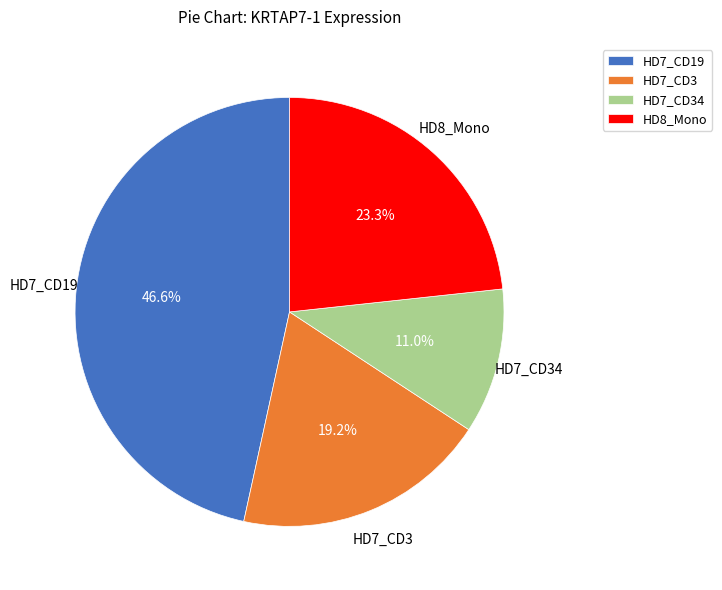

Which slice is the smallest?

HD7_CD34